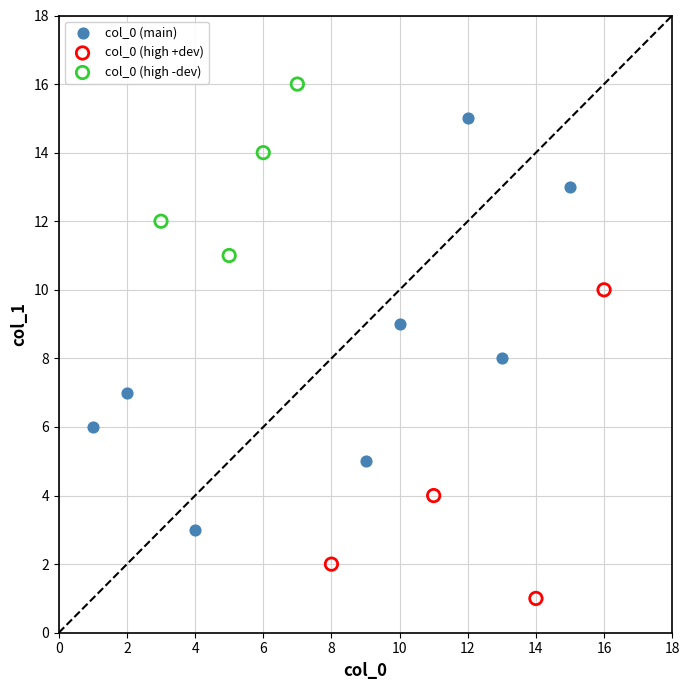

Which series contains the highest Y value?

col_0 (high -dev)